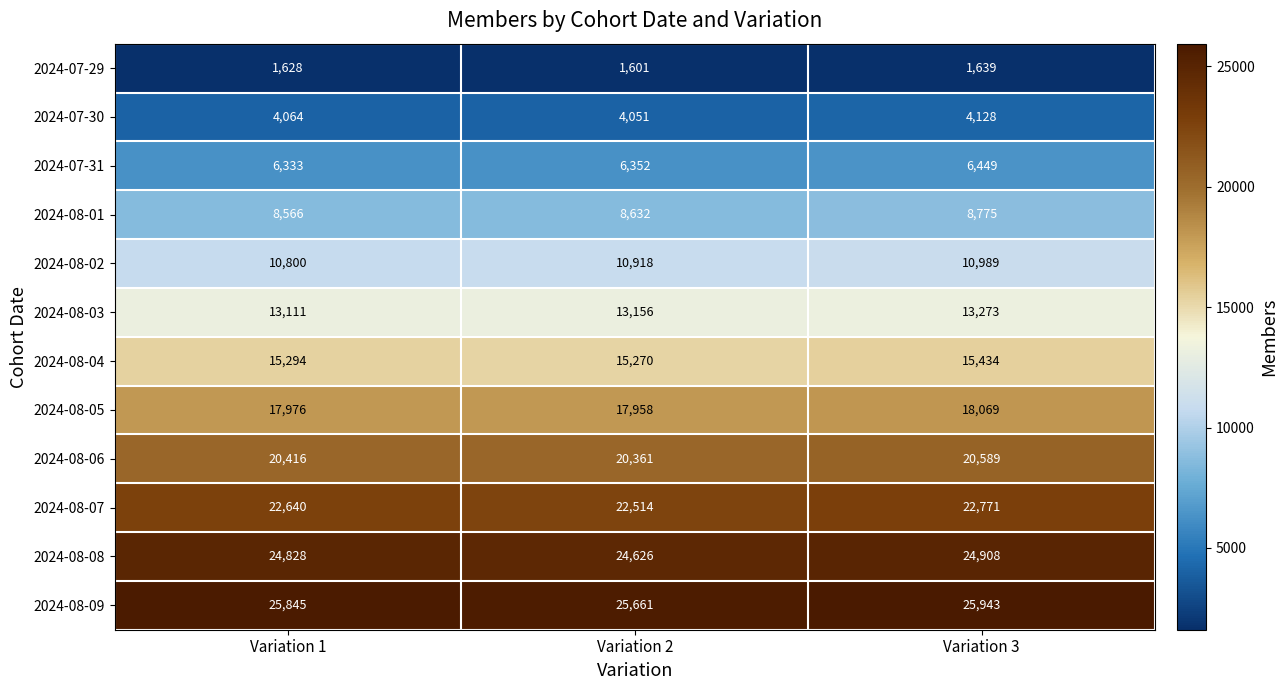

At Variation 1, list the series in order from largest to smallest.

2024-08-09, 2024-08-08, 2024-08-07, 2024-08-06, 2024-08-05, 2024-08-04, 2024-08-03, 2024-08-02, 2024-08-01, 2024-07-31, 2024-07-30, 2024-07-29